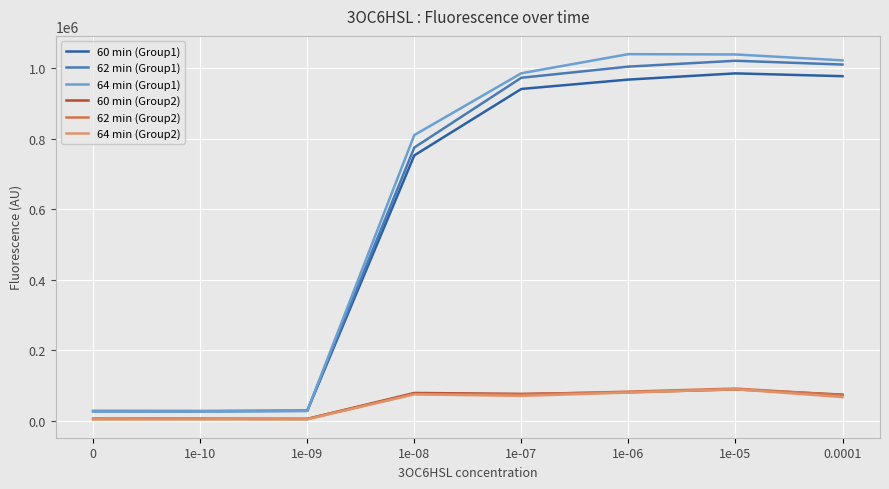

What is the spread (max minus min) of values at 1e-07?

915132.5